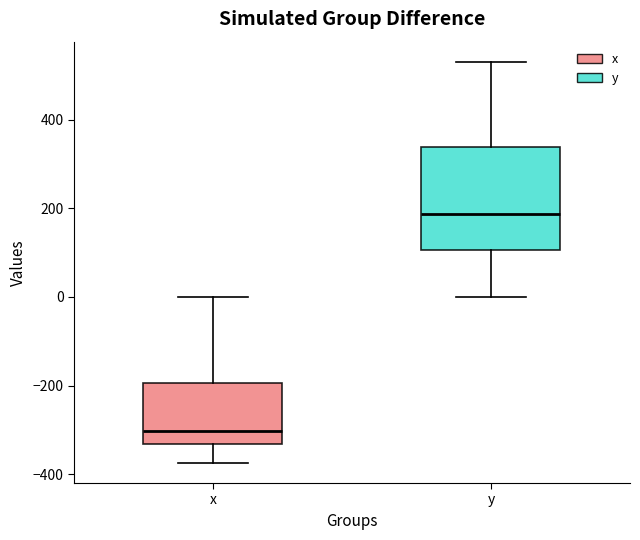

Which box has the highest median line?

y